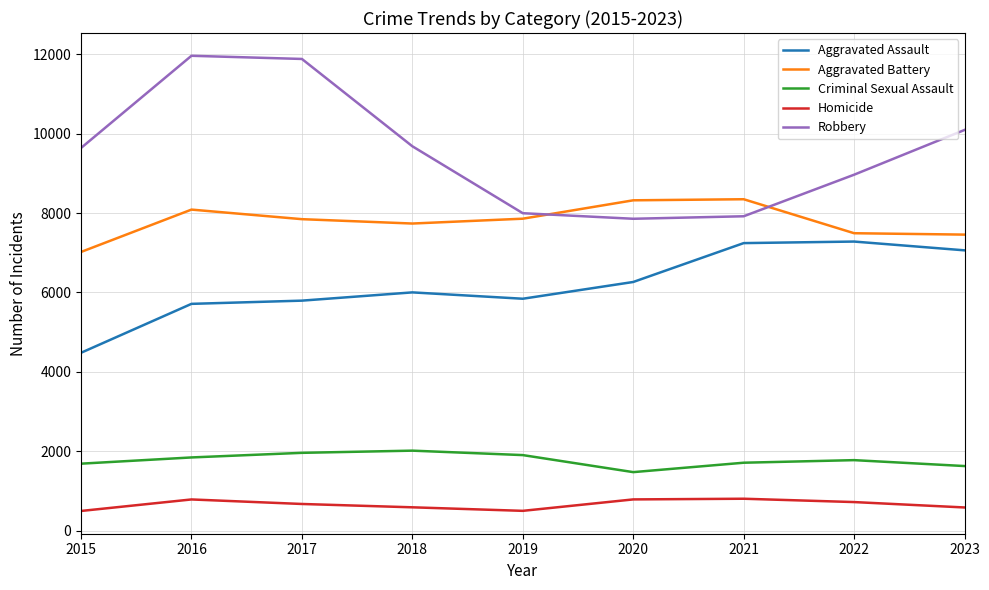

The value of Aggravated Battery at 2022 is 7491. True or false?

True